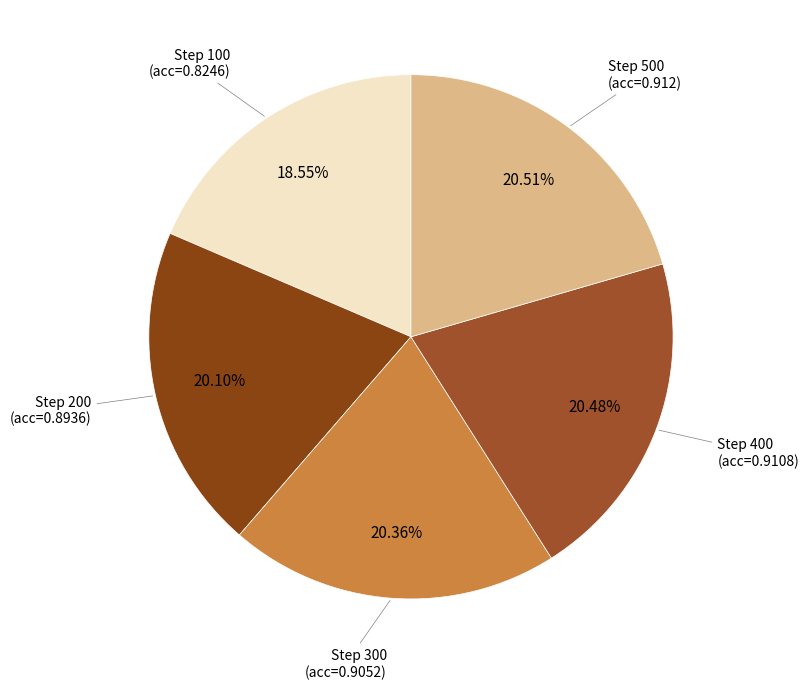

Count the number of slices in the pie.

5